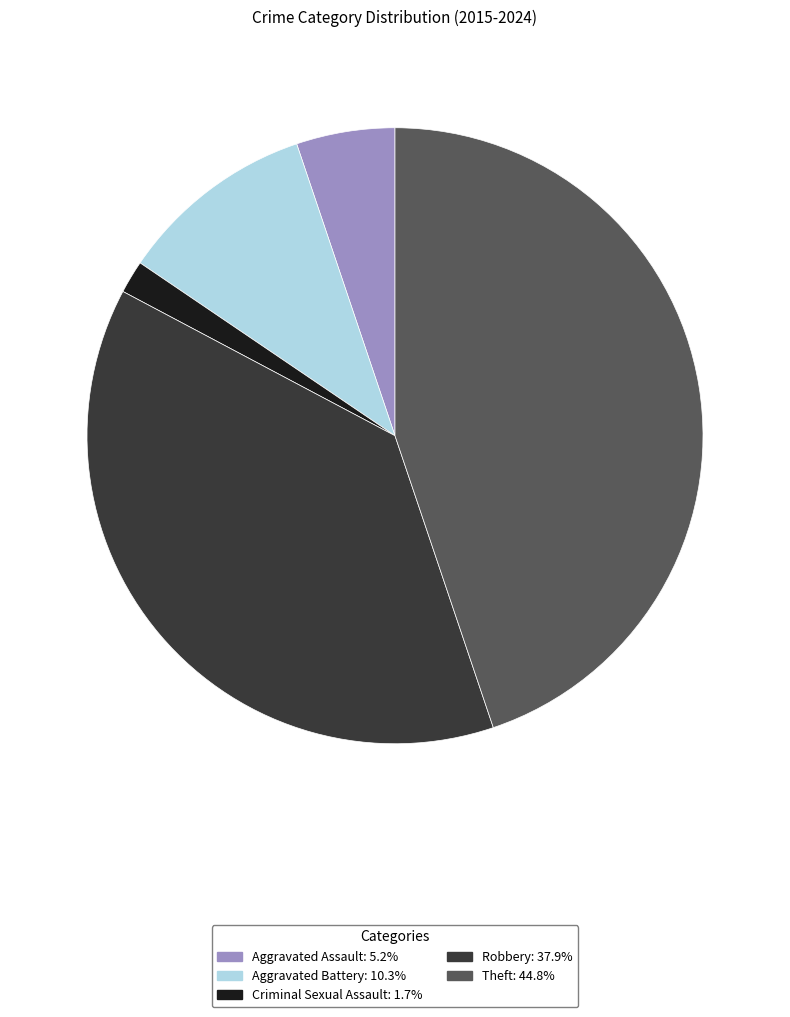

What is the smallest slice in the pie chart?

Criminal Sexual Assault